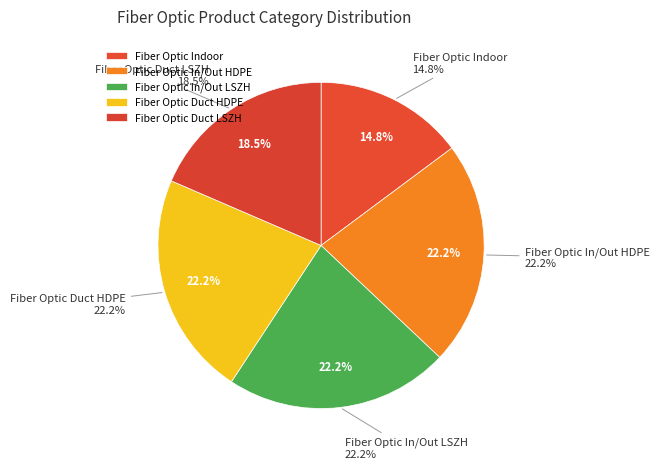

Which category has the smallest portion of the pie?

Fiber Optic Indoor